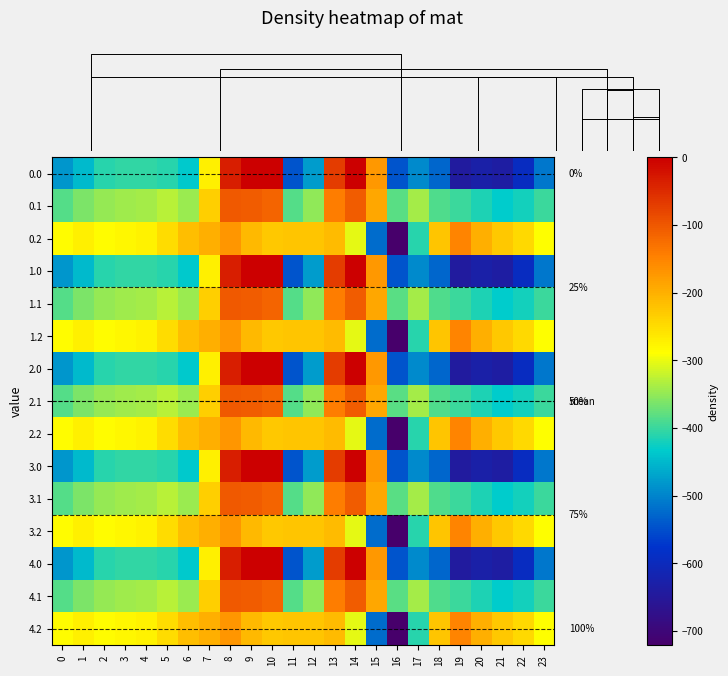

How many data points does each series have?

24